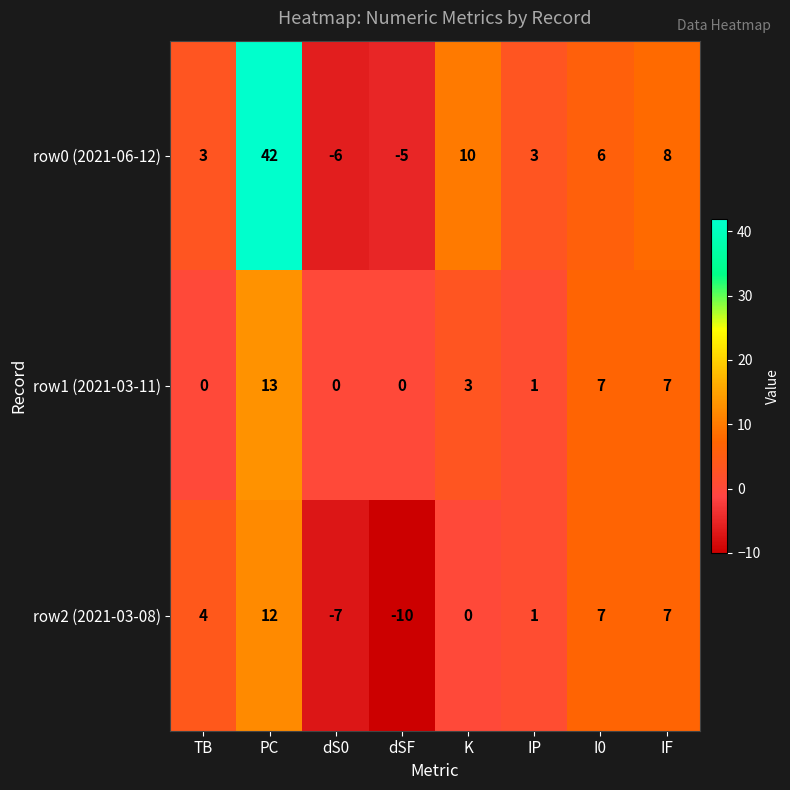

What is the smallest value displayed?

-10